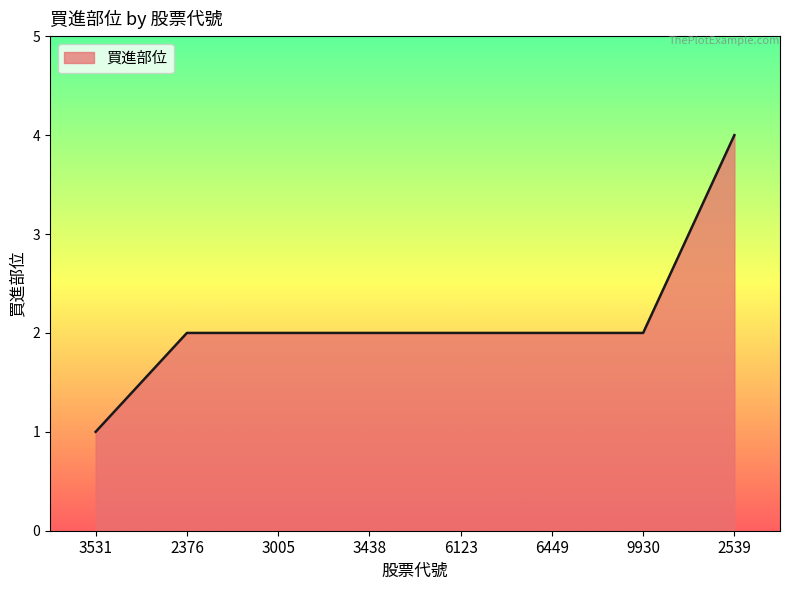

What is the sum of all values?

17